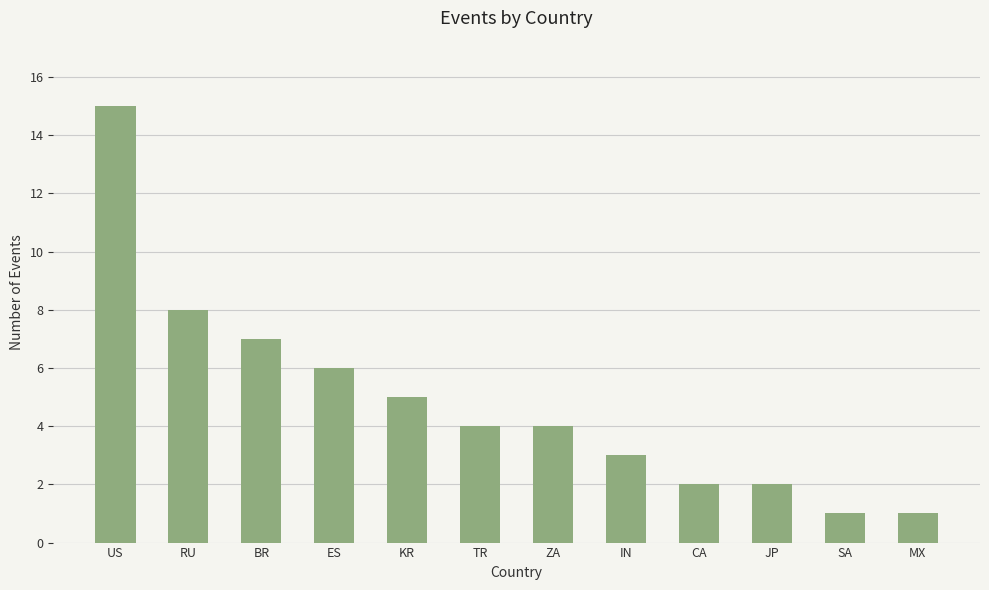

What is the sum of the values at JP and MX?

3